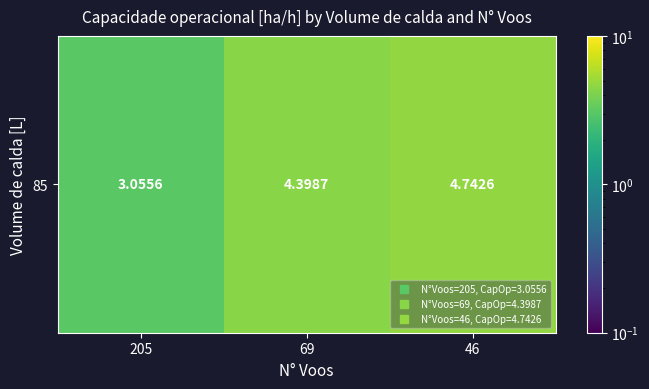

Rank the categories by value from lowest to highest.

205, 69, 46